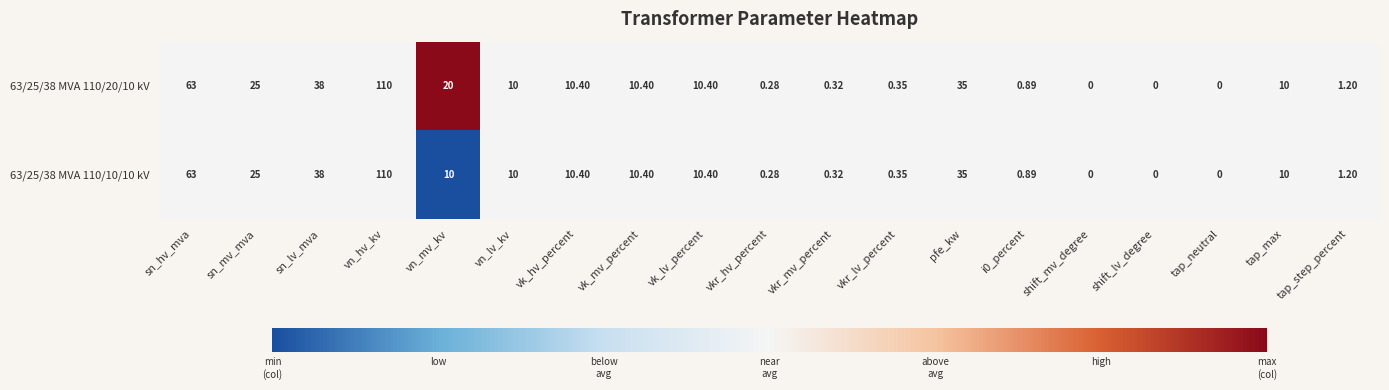

Which label corresponds to the largest value in the chart?

vn_hv_kv